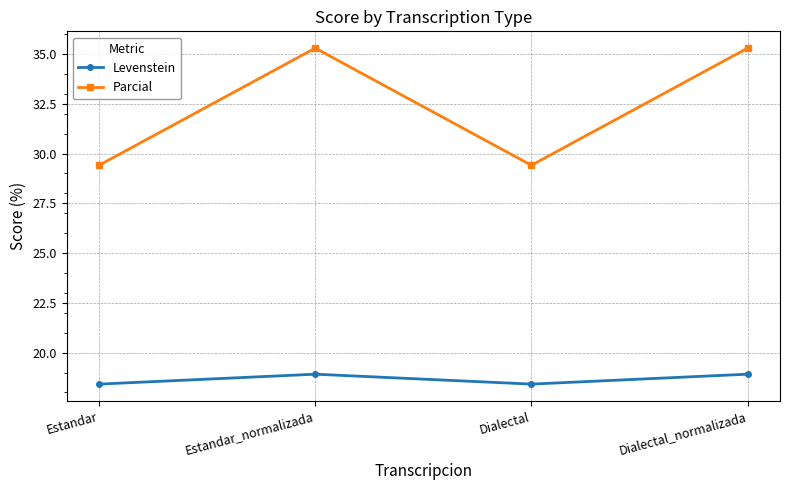

What is the greatest value displayed?

35.3